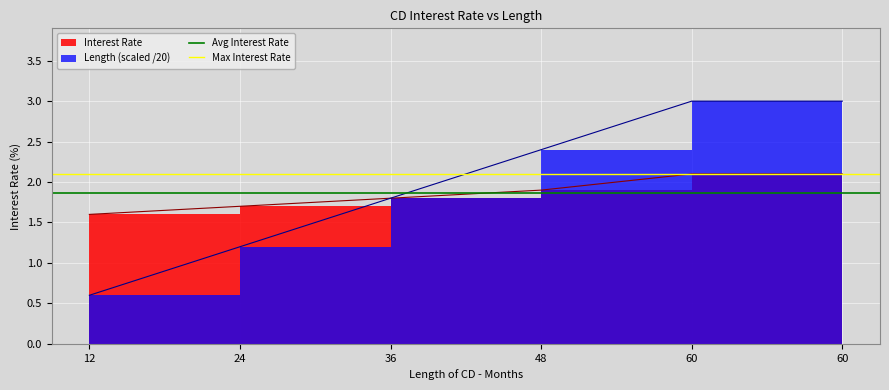

What is the value of the Avg Interest Rate point at the 2nd from the left?

1.9